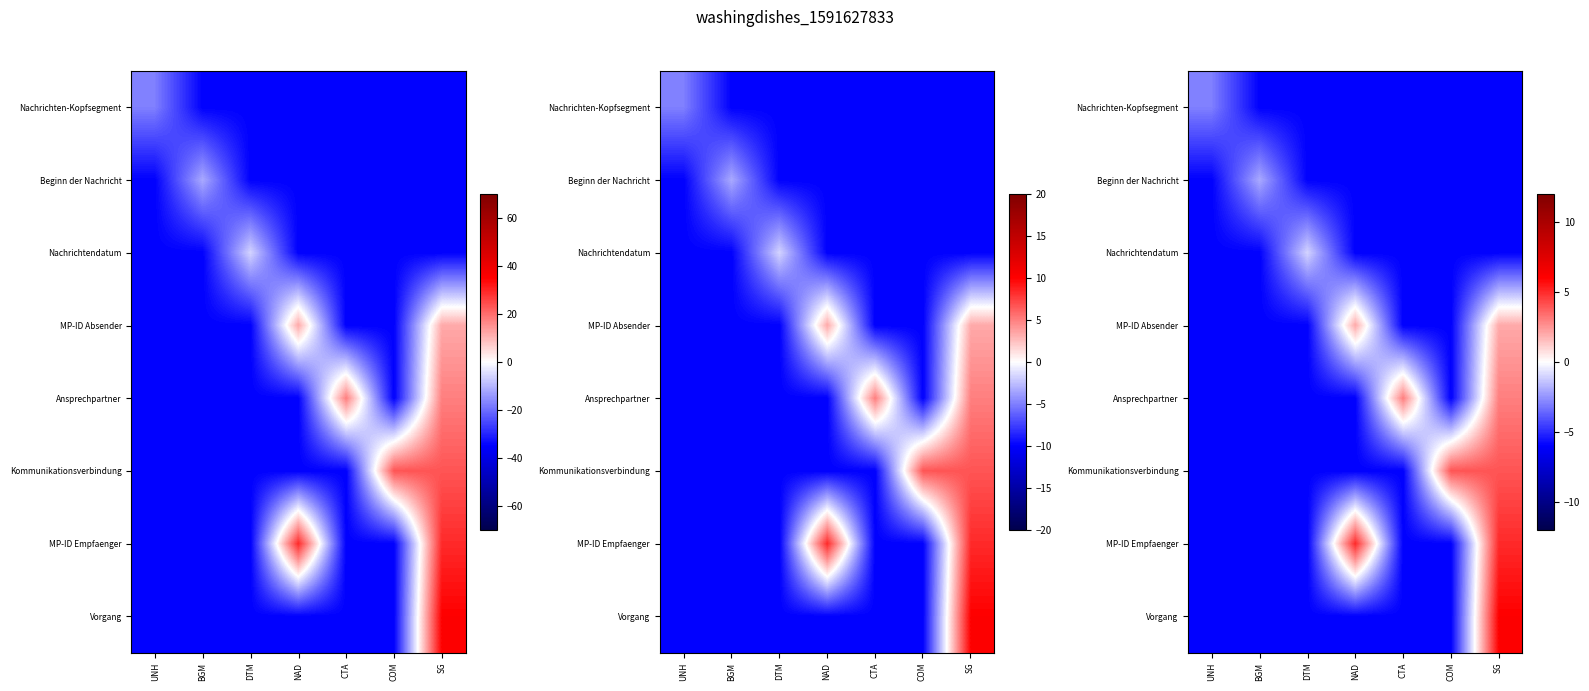

Which series has the largest range (max minus min)?

Vorgang